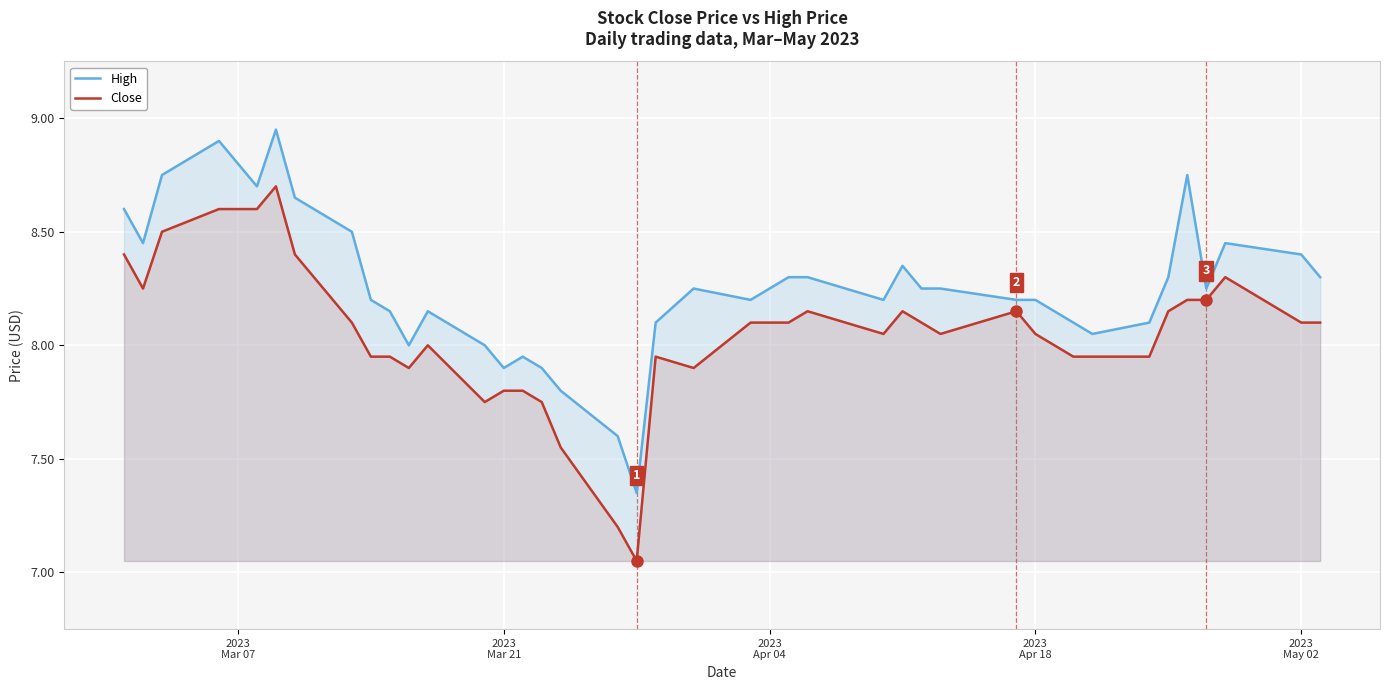

How many data points in High are above 8?

32